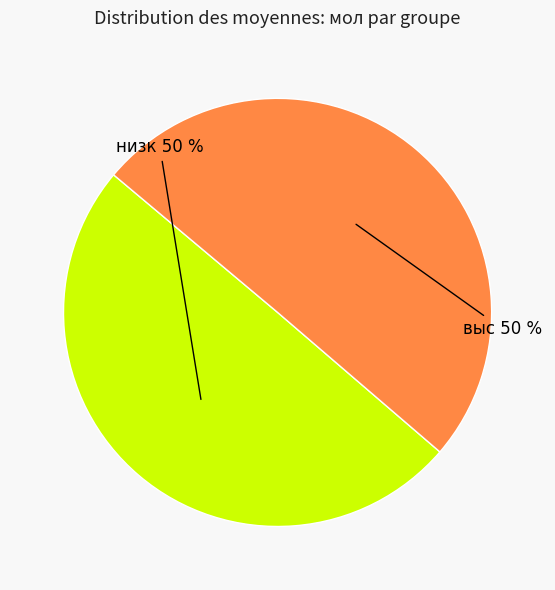

Approximately how many times larger is the value at низк compared to выс?

1.0